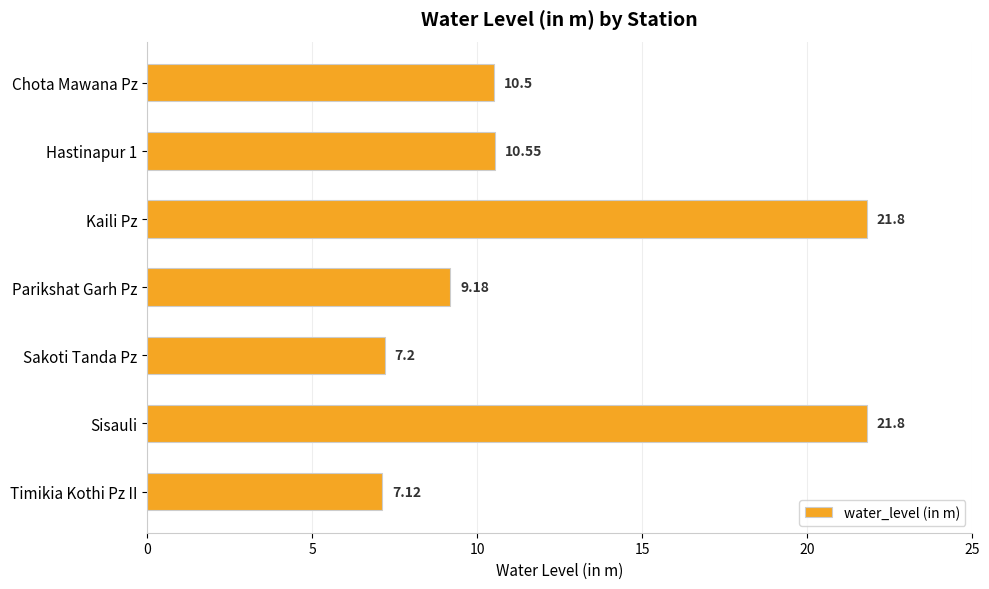

What is the label of the 1st bar from the top?

Chota Mawana Pz